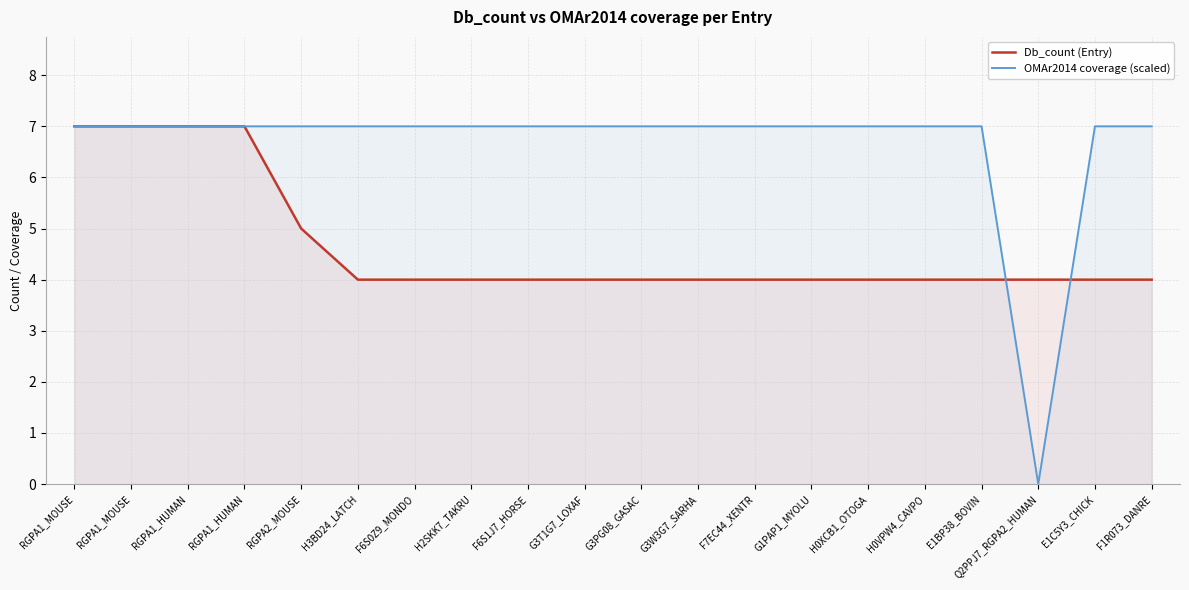

The OMAr2014 coverage (scaled) series shows 7 at E1BP38_BOVIN. True or false?

True